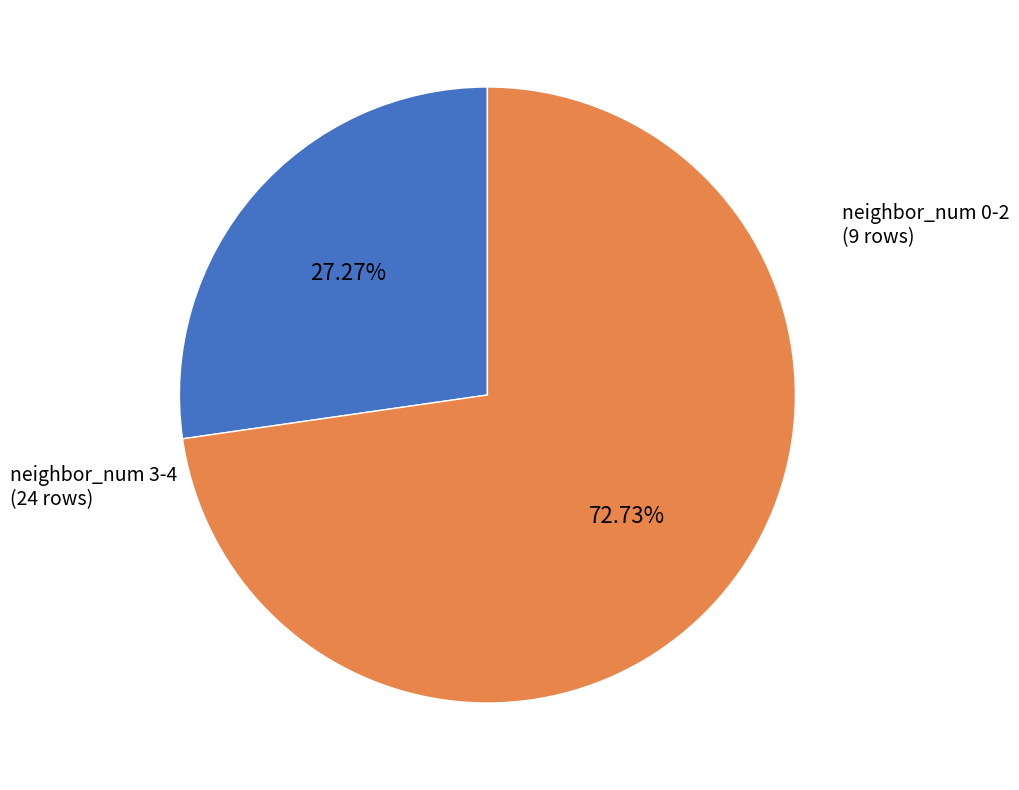

To the nearest percent, what is the difference between the largest and smallest slice percentages?

45%